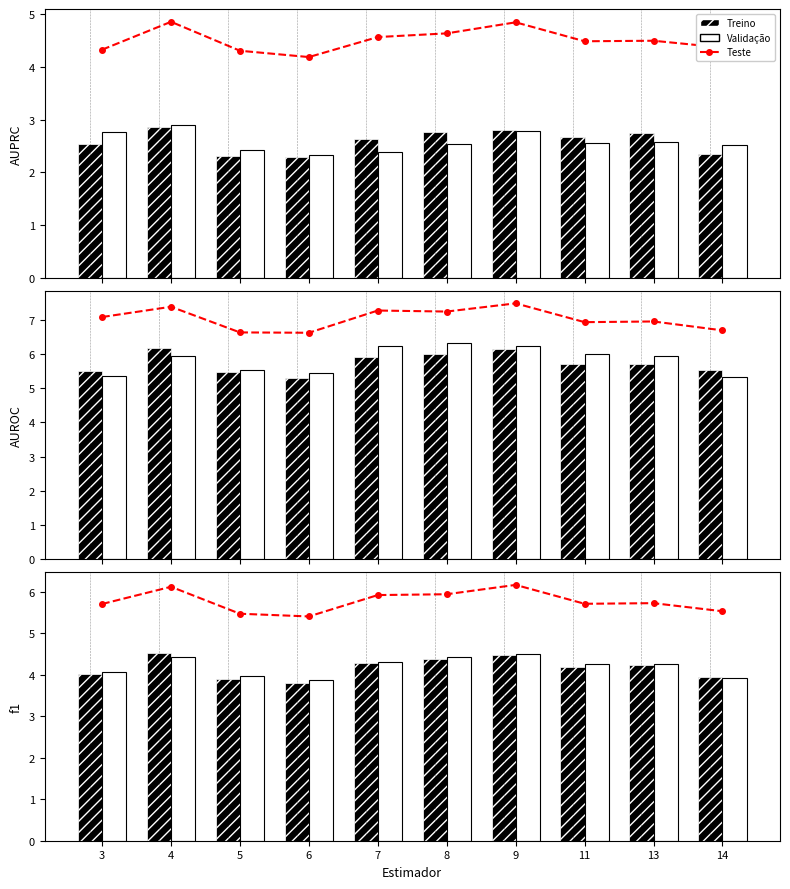

What are all the series names shown in the legend?

Teste, Treino, Validação